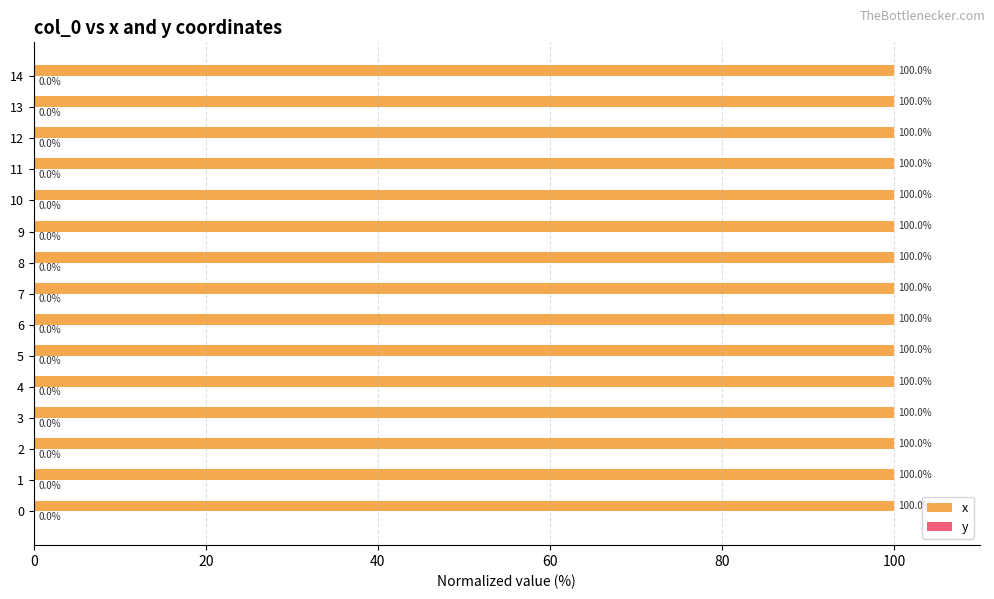

The x series shows 146.9 at 1. True or false?

False